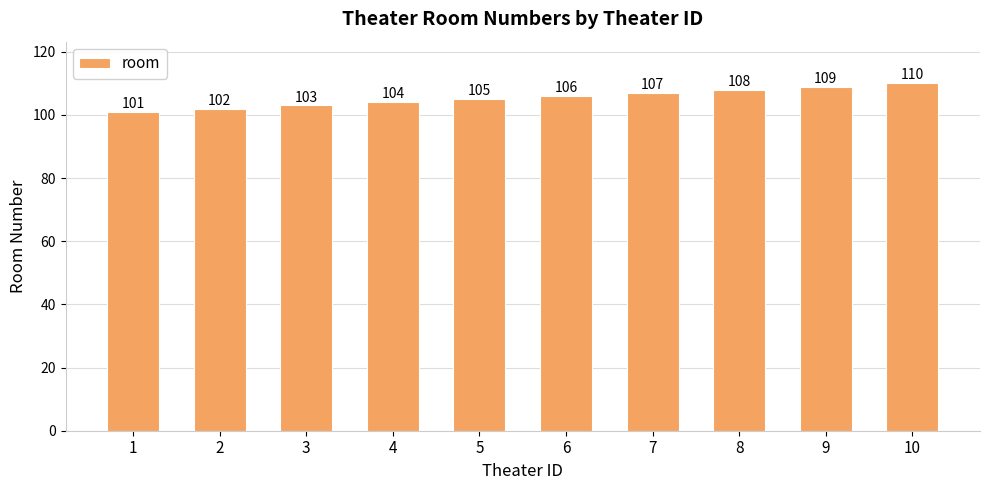

What is the maximum value shown in the chart?

110